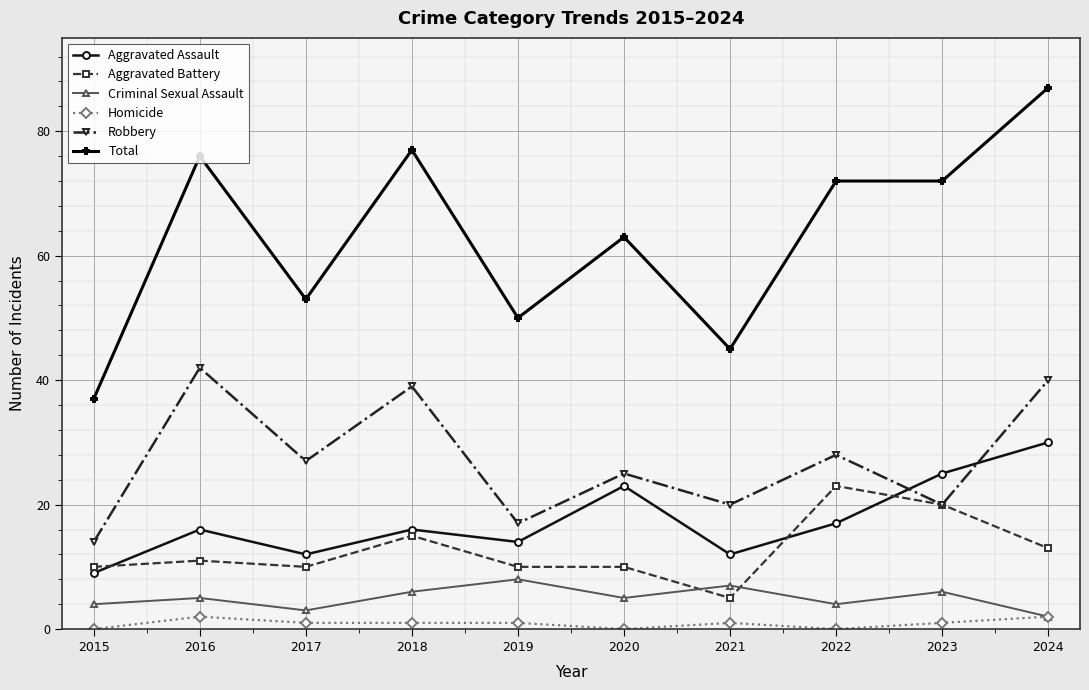

How many values in the Robbery series are below 27?

5